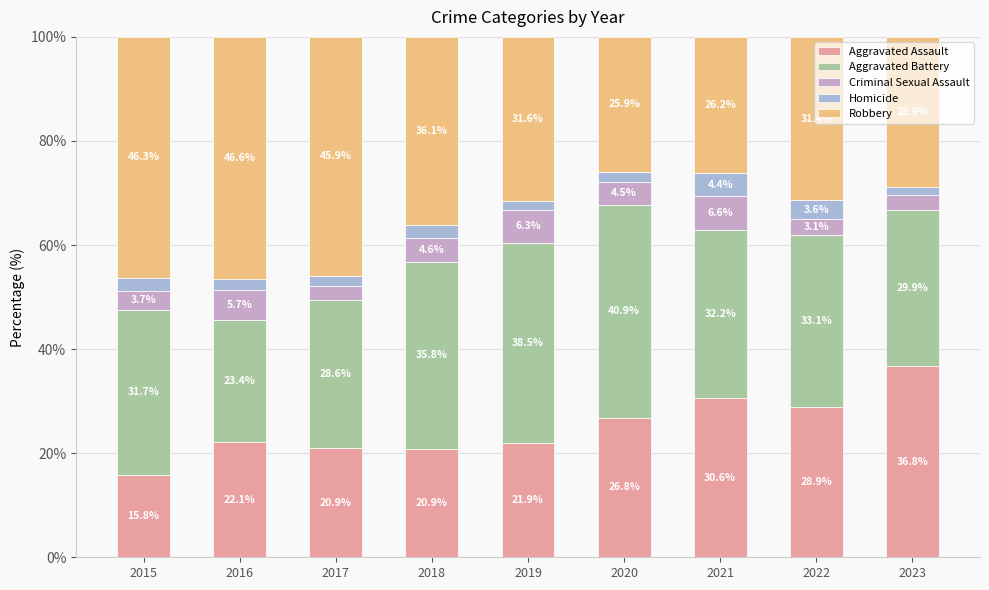

List the labels in order of Aggravated Assault value, largest first.

2023, 2021, 2022, 2020, 2016, 2019, 2017, 2018, 2015